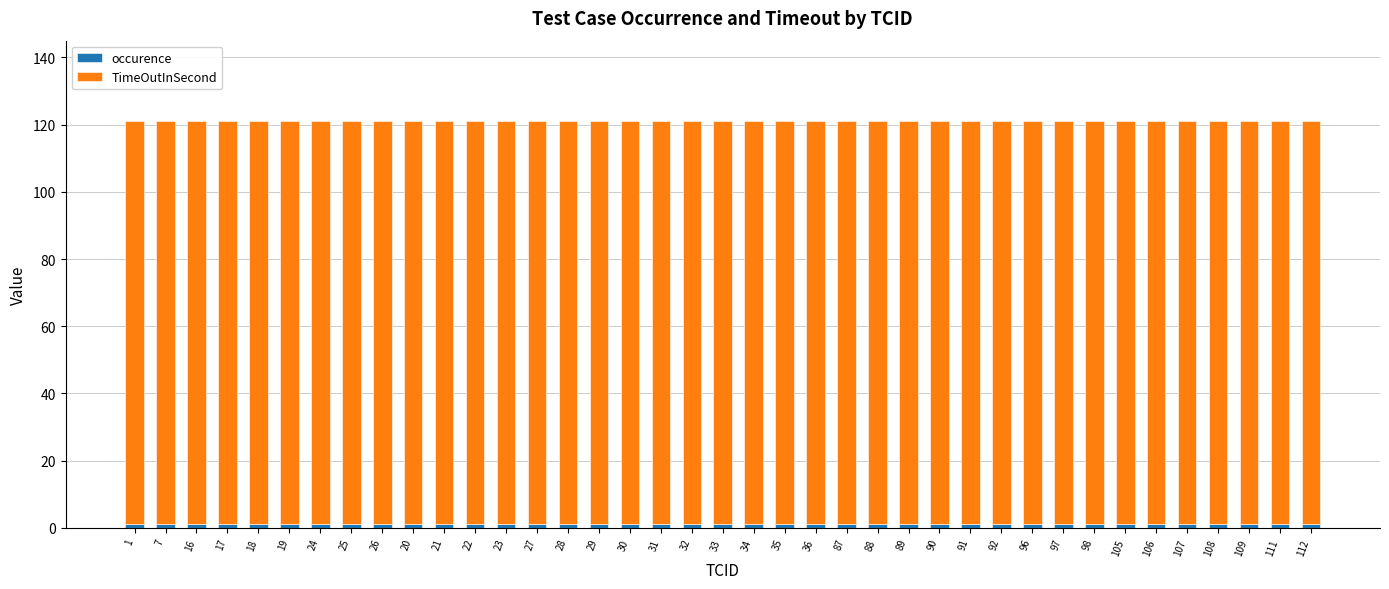

Count the number of data series in this chart.

2